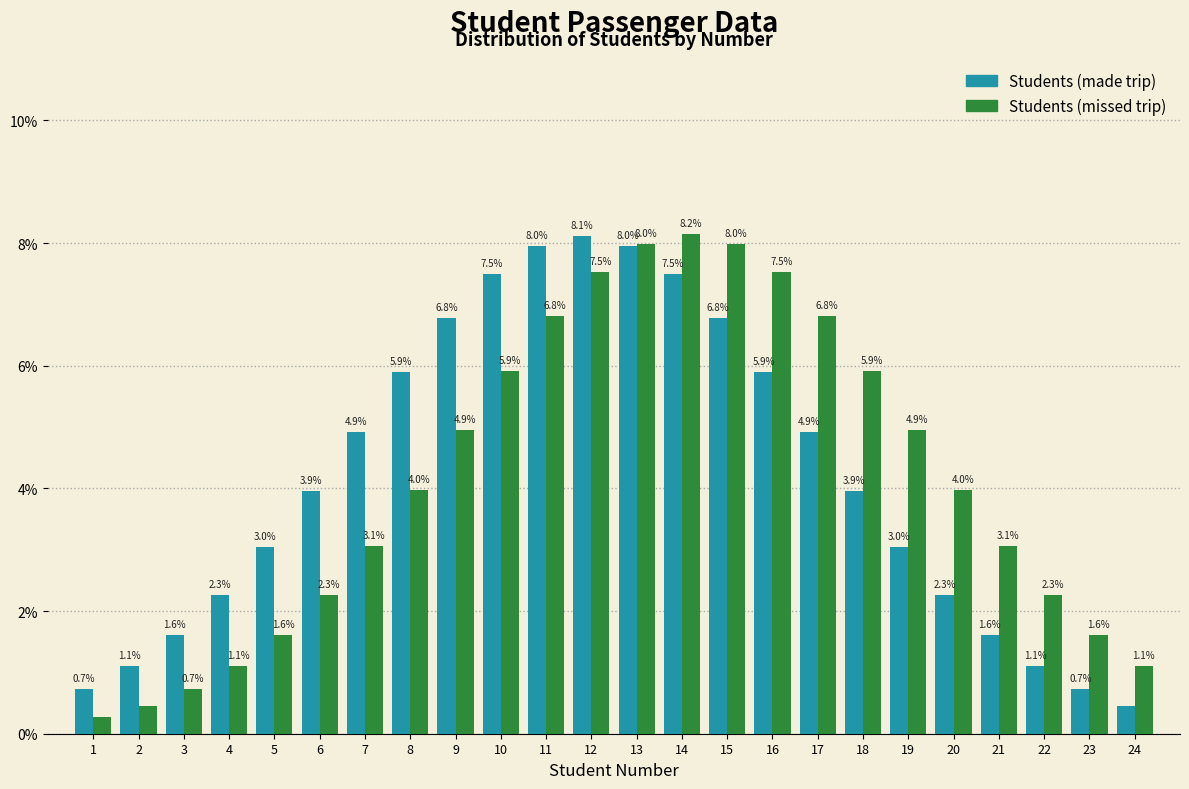

Between 4 and 19, which series saw the biggest shift?

Students (missed trip)